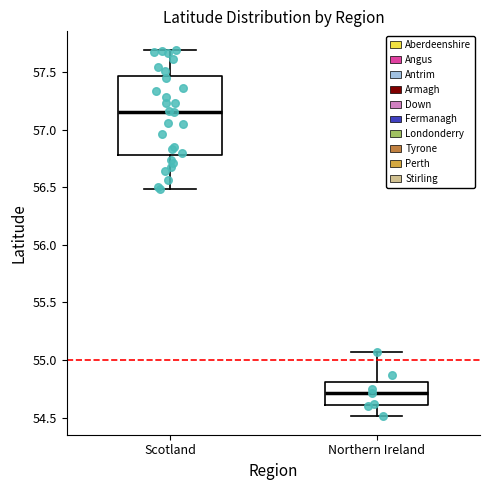

Reading left to right, transcribe this box plot: for each box, give where its median line is, the range the box spans, and where its two whiskers end, as read against the y-axis. The values are not printed on the chart, so give them approximately, as read against the axis.

Scotland: median 57.15, box 56.80 to 57.45, whiskers 56.50 to 57.70
Northern Ireland: median 54.70, box 54.60 to 54.80, whiskers 54.50 to 55.05